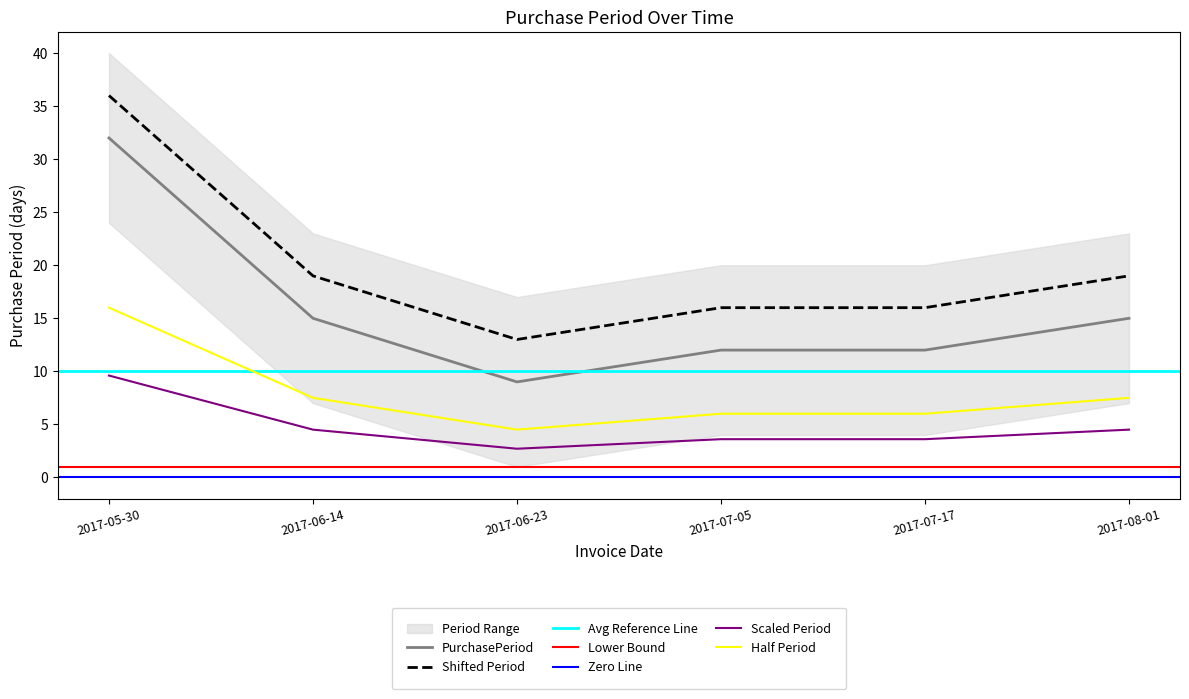

List the labels in order of value, largest first.

2017-05-30, 2017-06-14, 2017-08-01, 2017-07-05, 2017-07-17, 2017-06-23